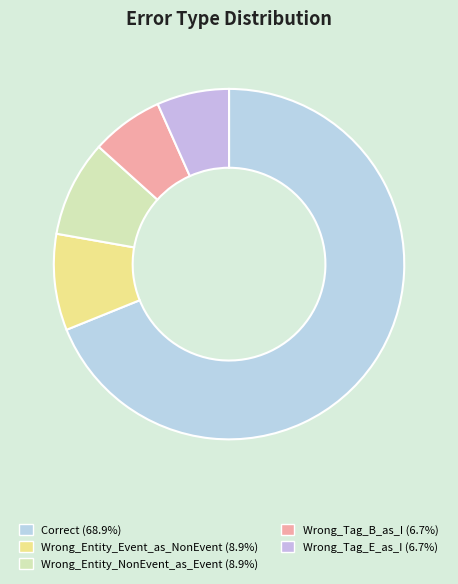

Does Wrong_Entity_NonEvent_as_Event account for over 50% of the chart?

No